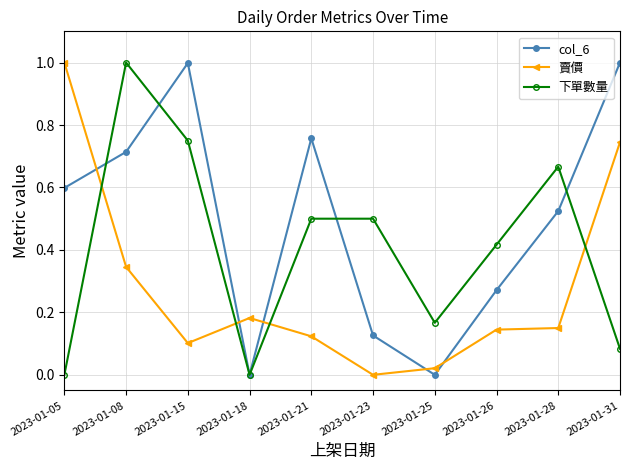

At which category is the sum across all series the highest?

2023-01-08